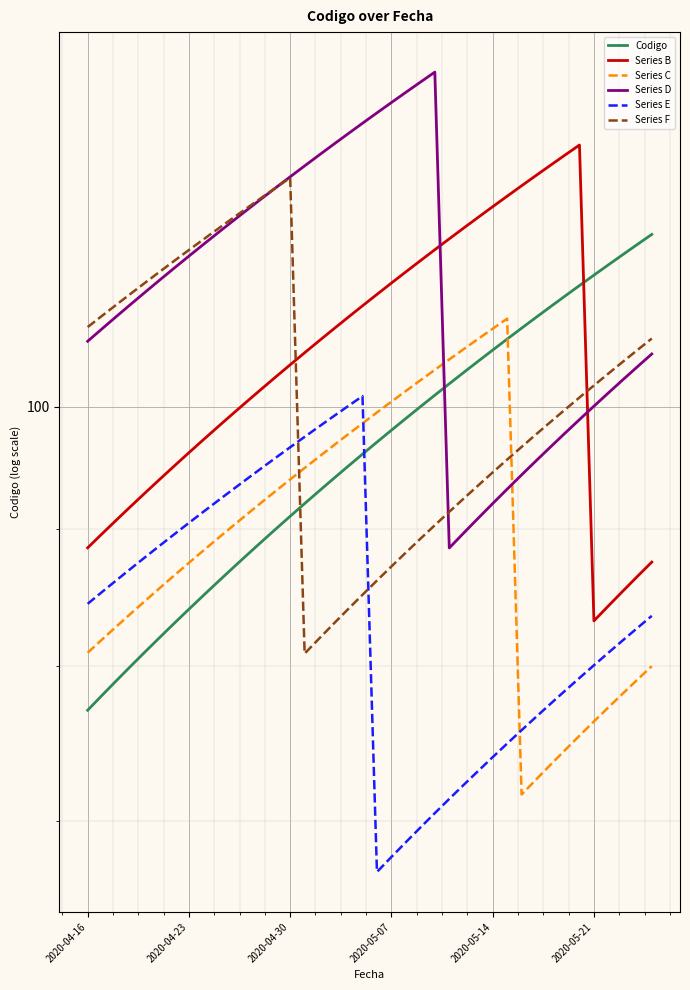

Is it true that Series C equals 115.3 at 2020-05-14?

False